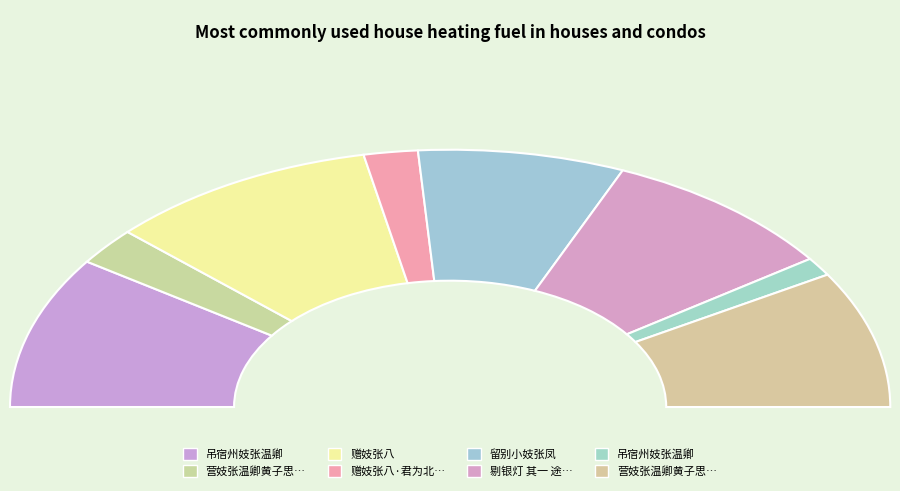

What is the largest slice in the pie chart?

赠妓张八